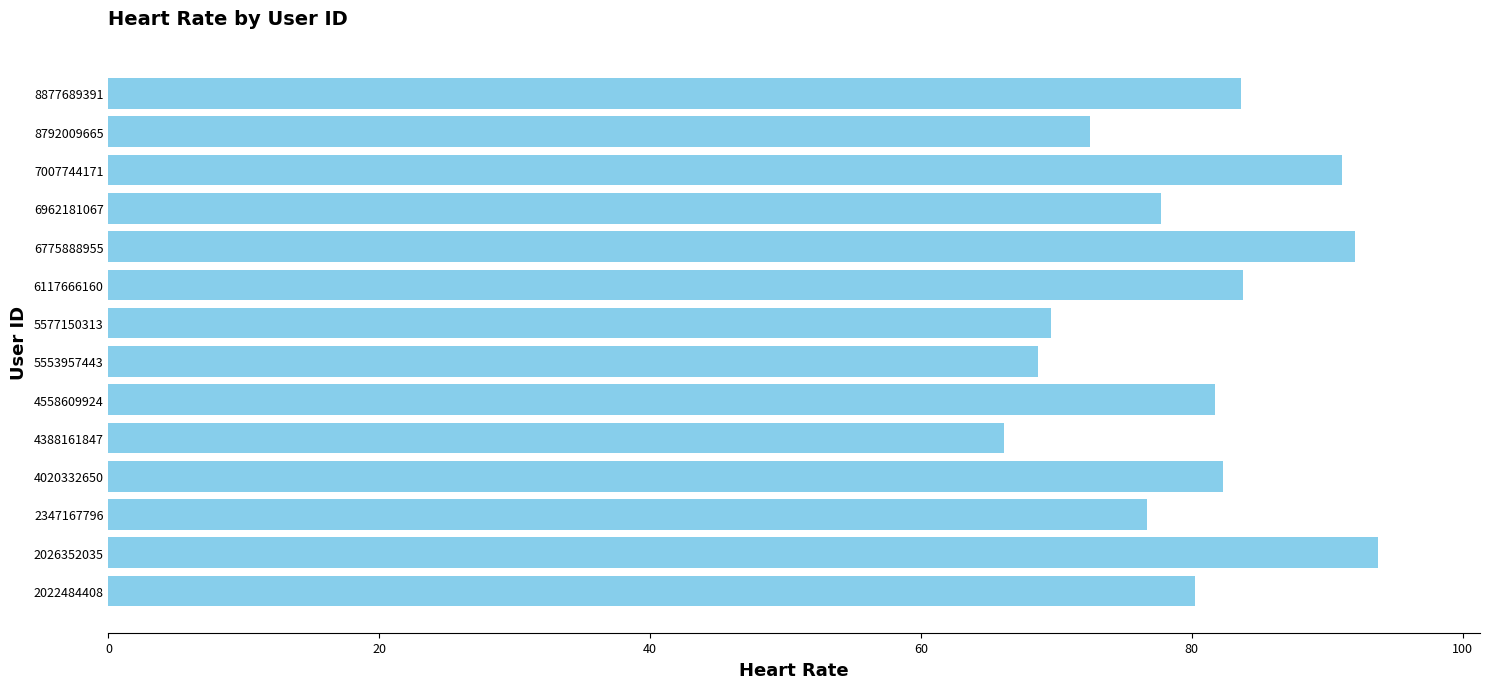

What is the difference between the maximum and second lowest values?

25.1